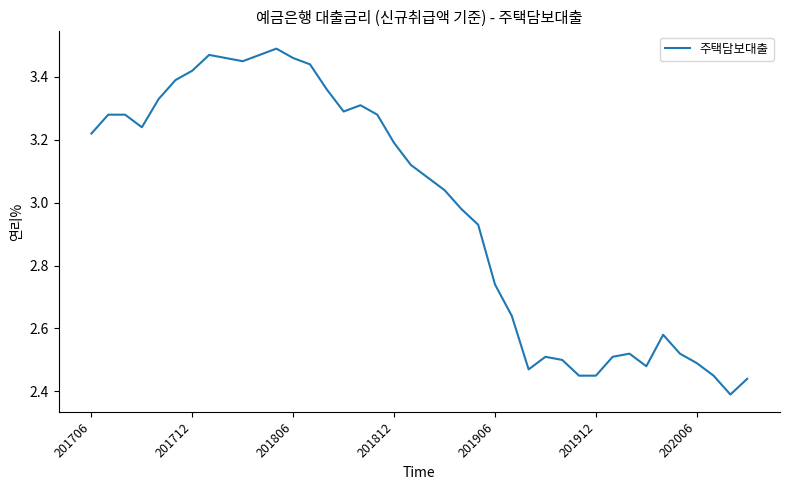

Does the chart display data point markers on the line(s)?

No